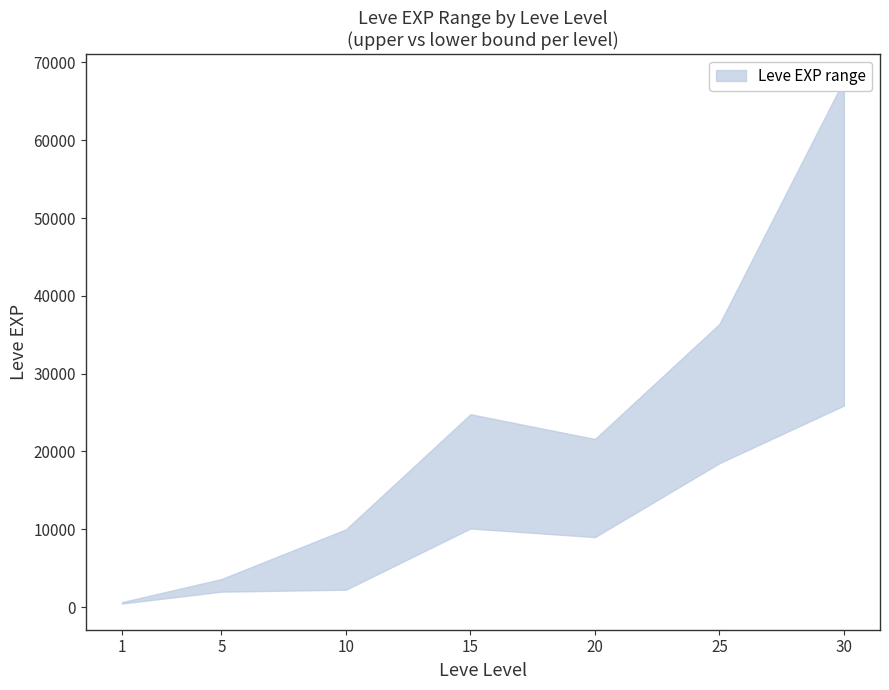

Where is Leve EXP lower nearest to the value 13175?

15